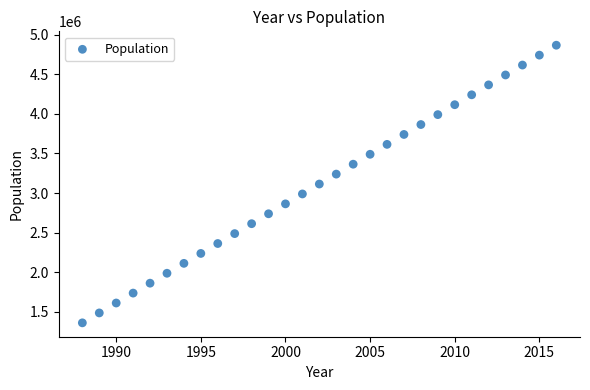

What is the range of Y values (max minus min)?

3504666.7